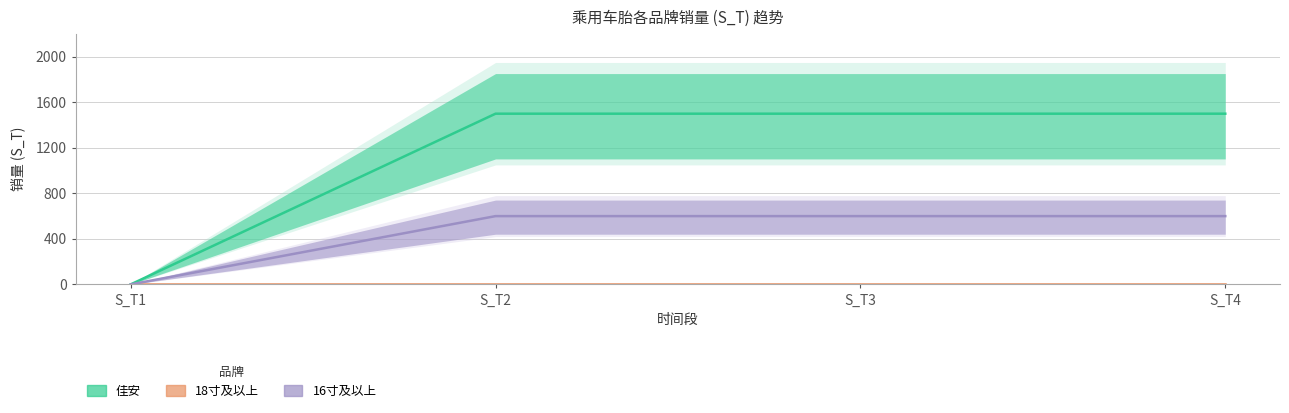

True or false: 16寸及以上 and 佳安 cross at least once.

False